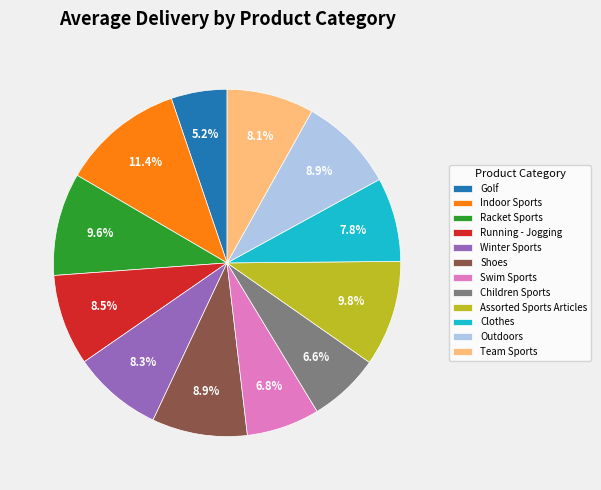

Combined, do Running - Jogging and Swim Sports account for over 50%?

No